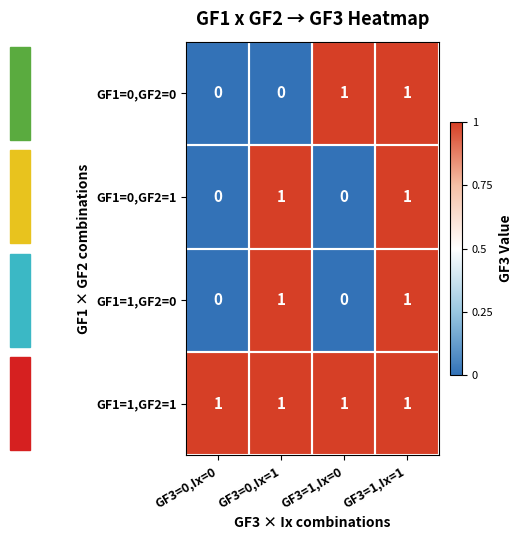

How many positive values does the GF1=0,GF2=0 series have?

2